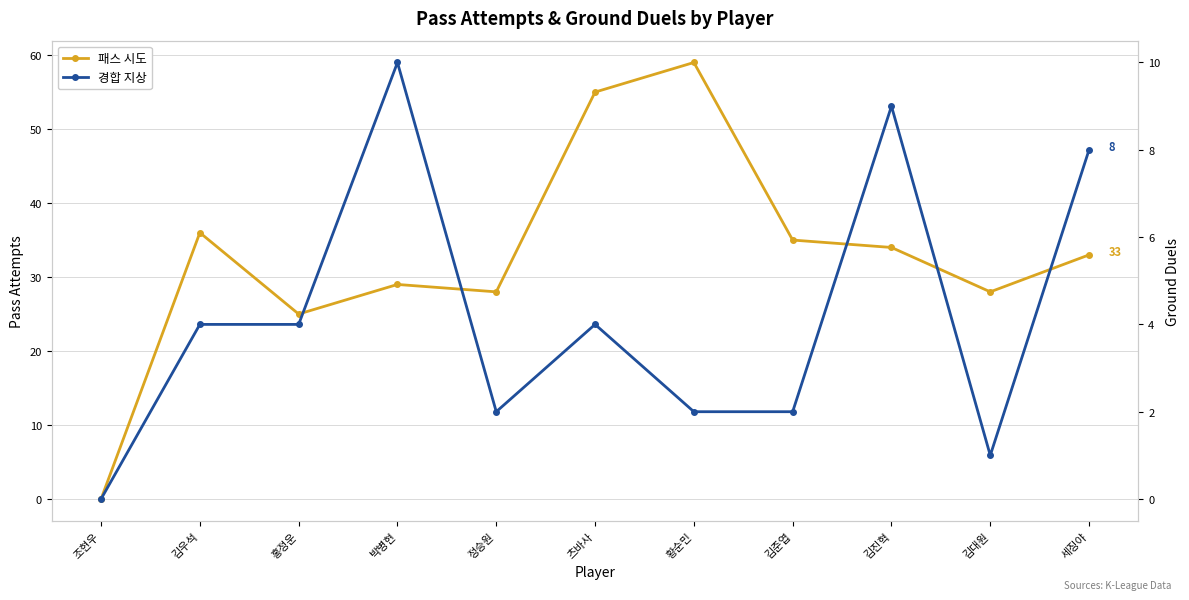

Between 세징야 and 김진혁, which is larger?

김진혁